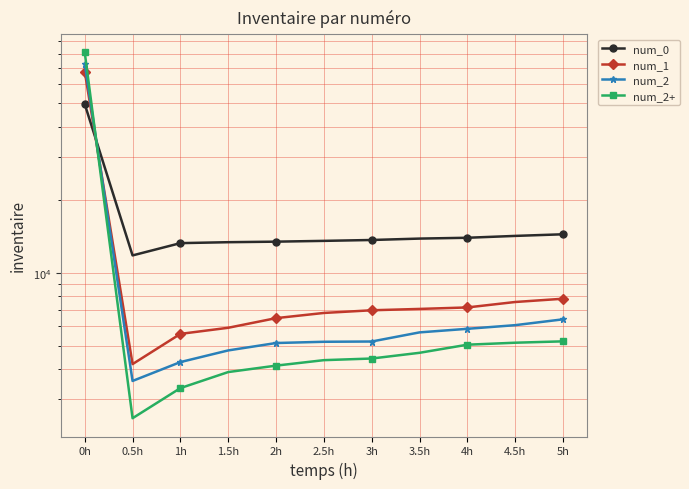

At which category is the sum across all series the highest?

0h